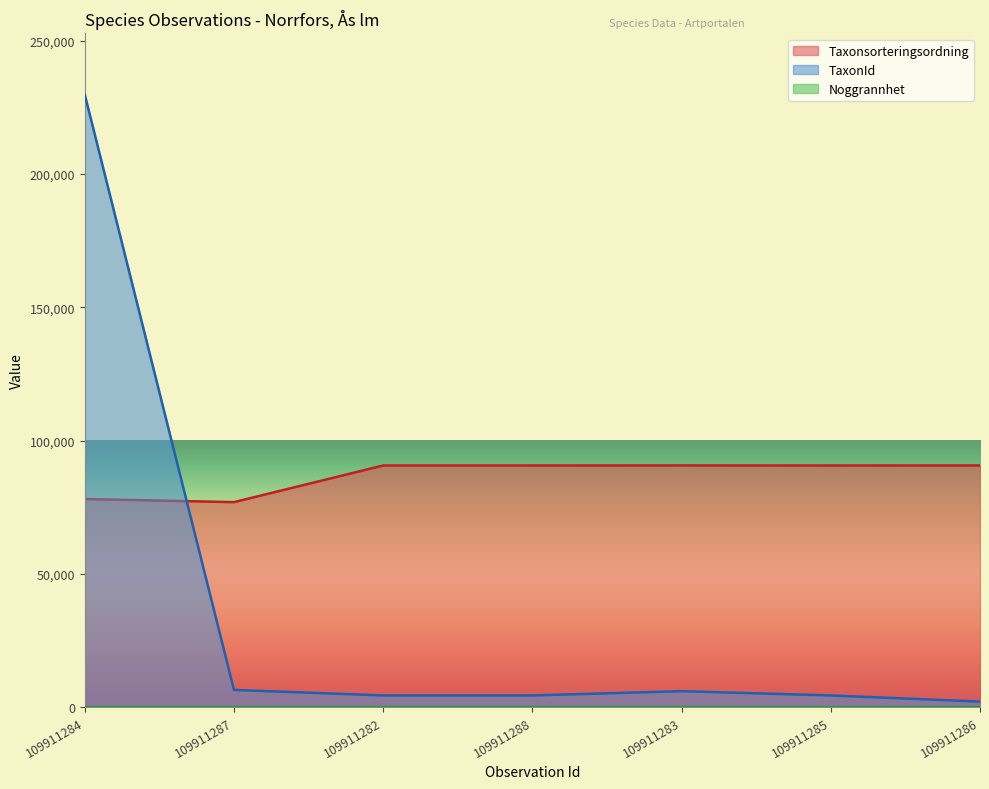

Which series has the largest range (max minus min)?

TaxonId